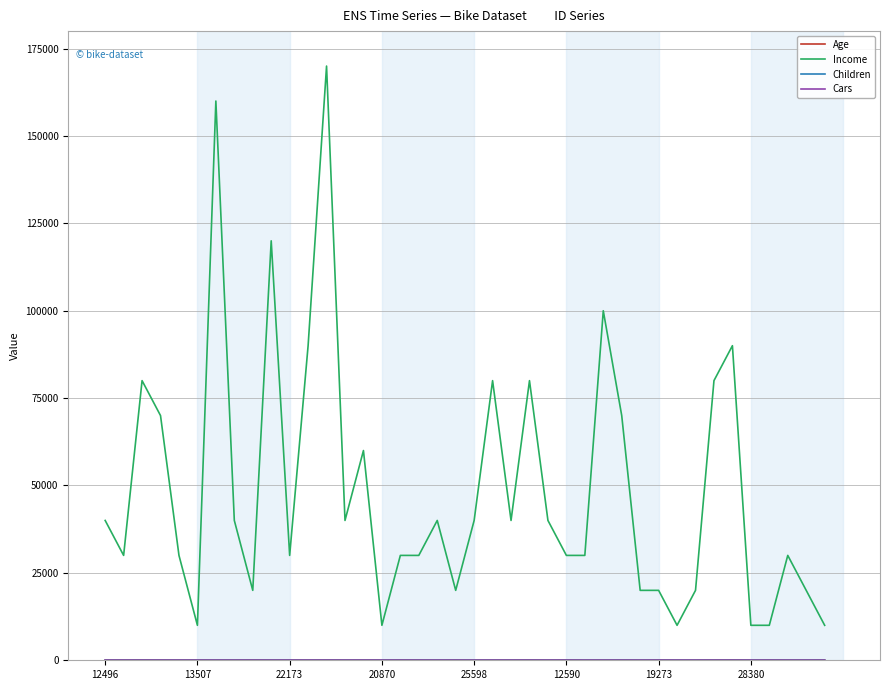

What is the maximum value shown in the chart?

170000